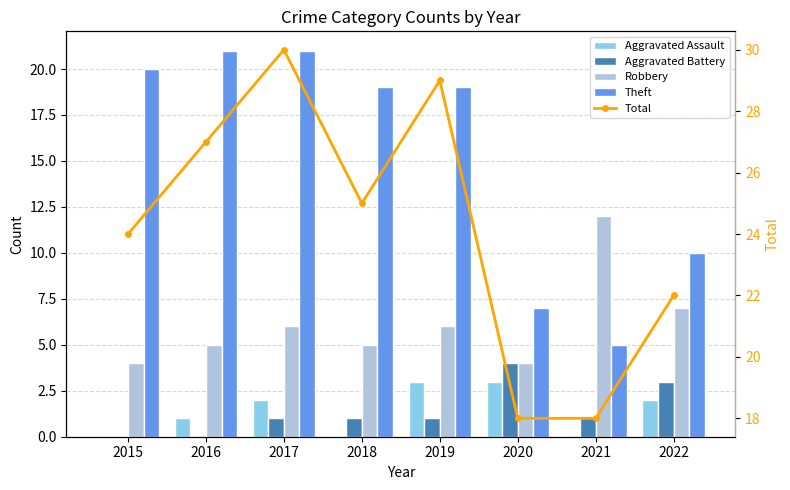

Reading right to left, transcribe all the data shown in this chart.

Aggravated Assault: 2	0	3	3	0	2	1	0
Aggravated Battery: 3	1	4	1	1	1	0	0
Robbery: 7	12	4	6	5	6	5	4
Theft: 10	5	7	19	19	21	21	20
Total: 22	18	18	29	25	30	27	24